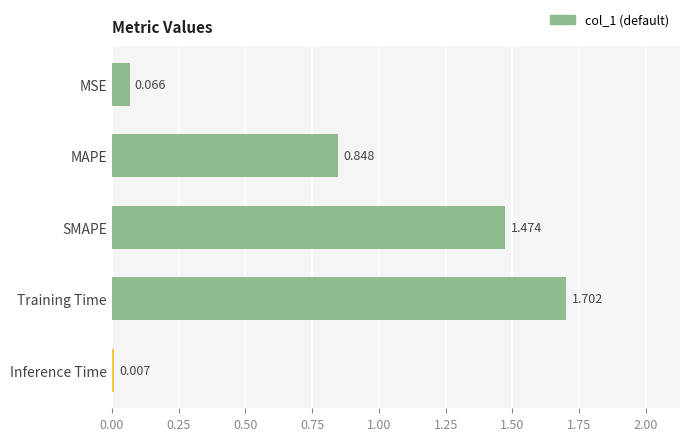

Which has a higher value, SMAPE or MAPE?

SMAPE